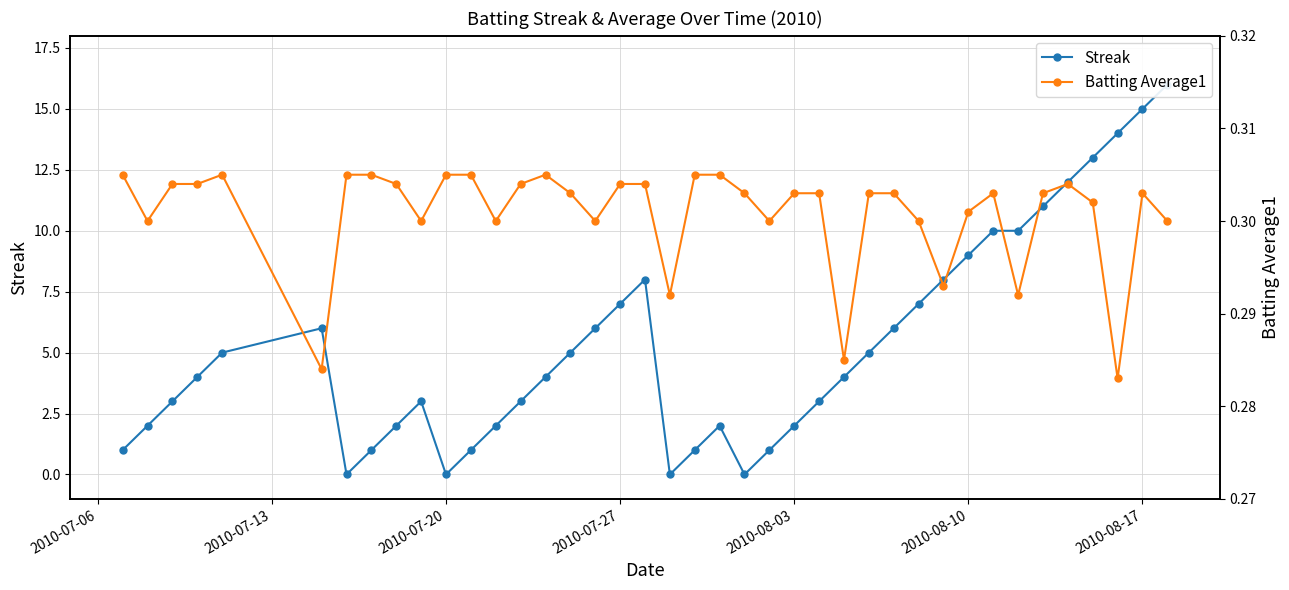

List the series in order of their overall mean, lowest first.

Batting Average1, Streak